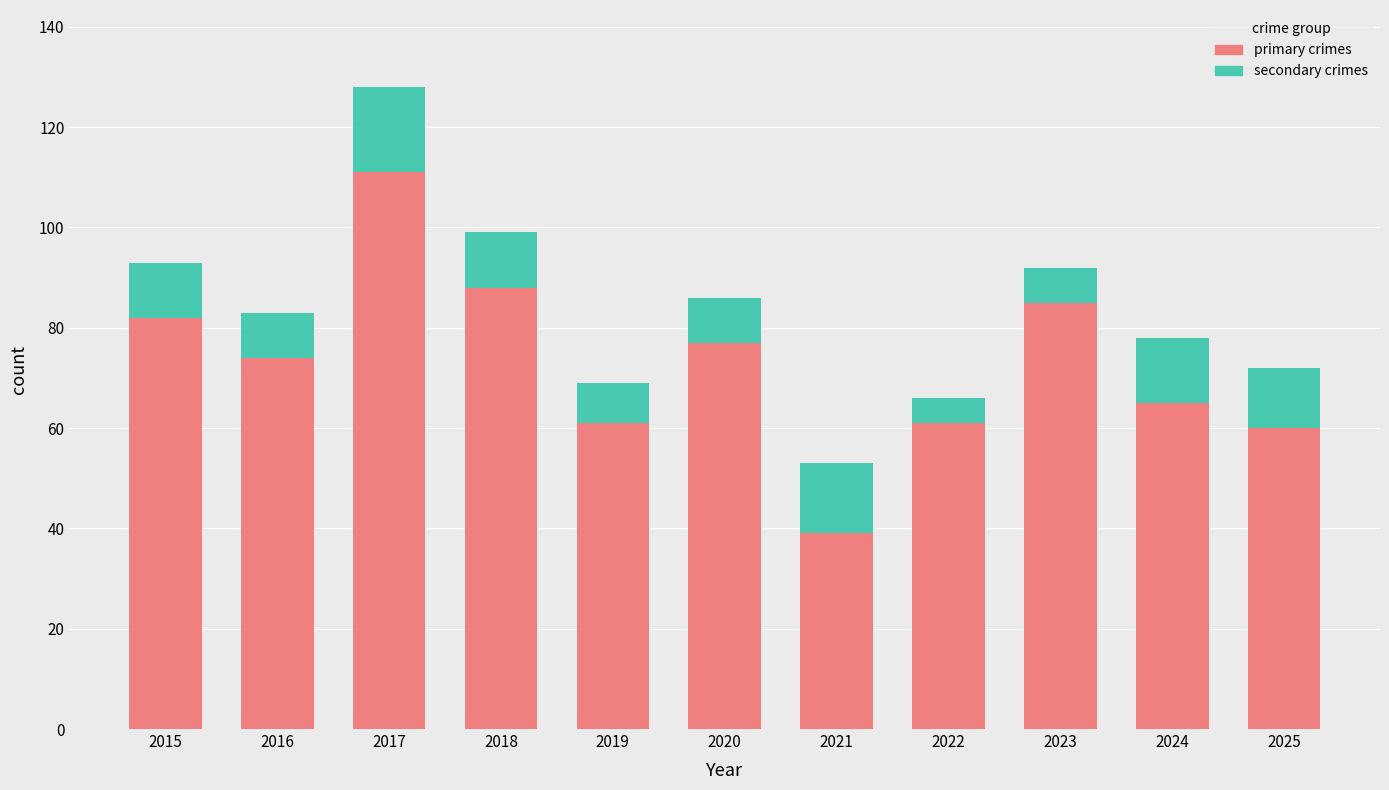

What is the lowest value of the primary crimes series?

39